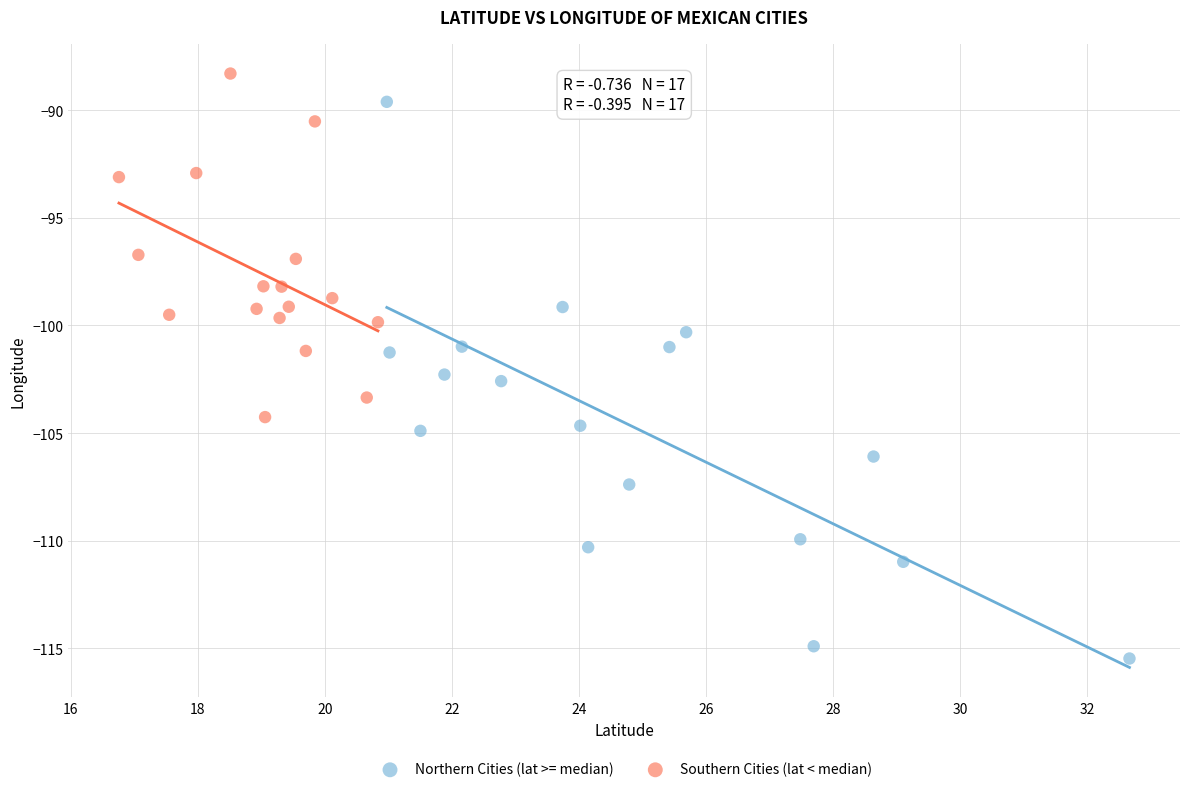

What are all the series names shown in the legend?

Northern Cities (lat >= median), Southern Cities (lat < median)